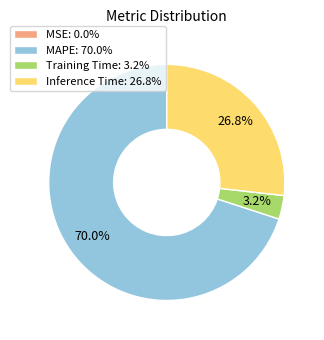

Approximately how many times larger is the value at Inference Time compared to MAPE?

0.4